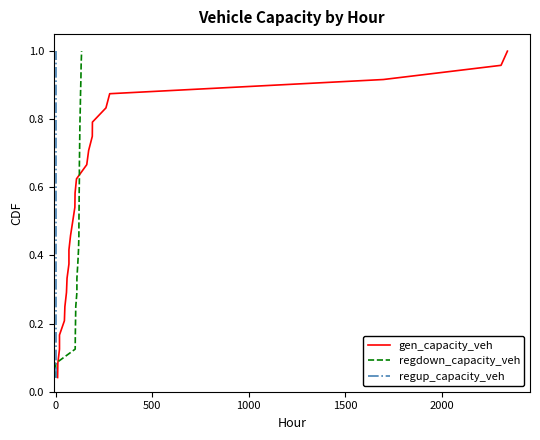

The value of regup_capacity_veh at 0 is 0.3. True or false?

False